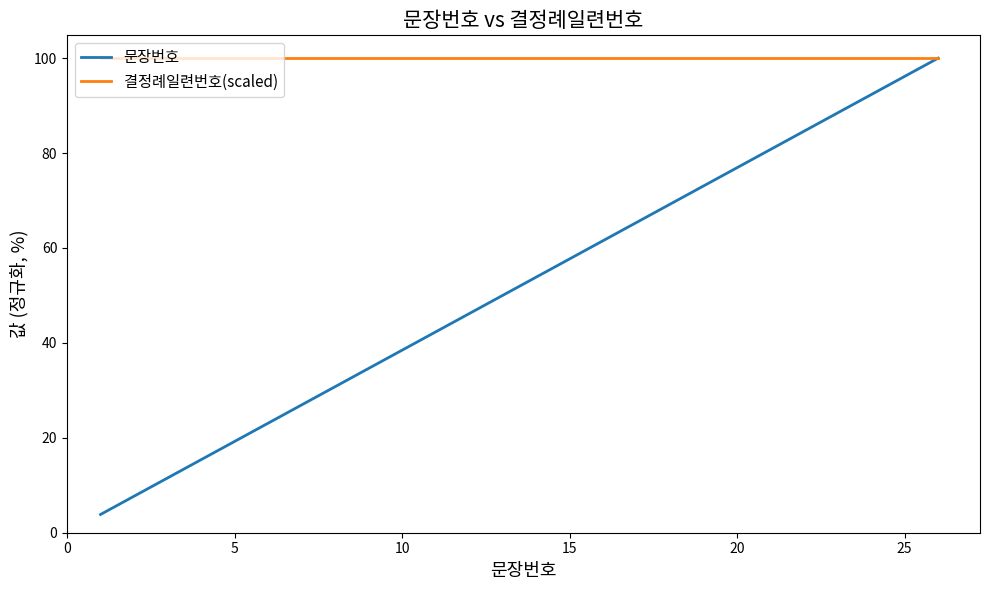

Which series has the largest range (max minus min)?

문장번호